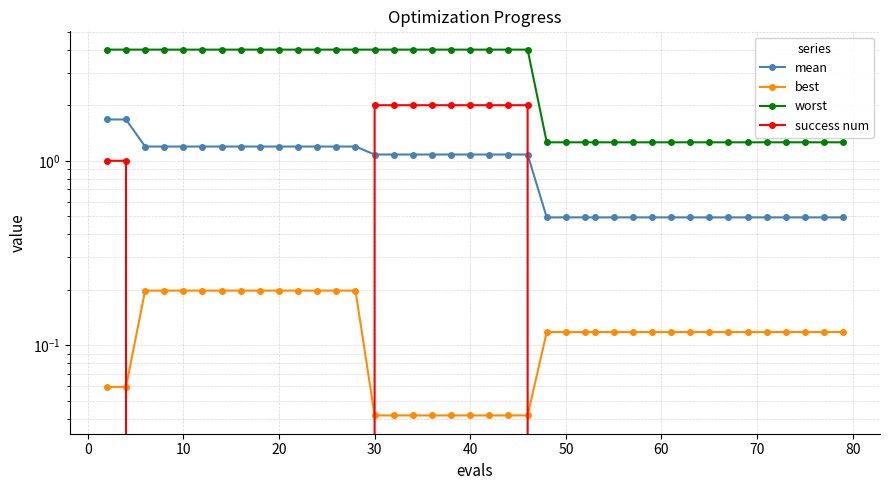

Is this an area chart (filled region under the line)?

No